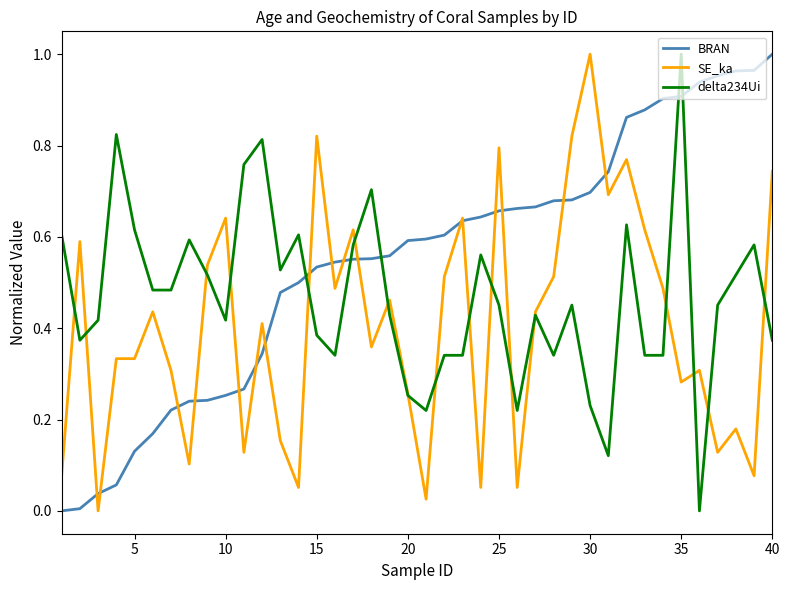

List the series in order of their overall mean, highest first.

BRAN, delta234Ui, SE_ka